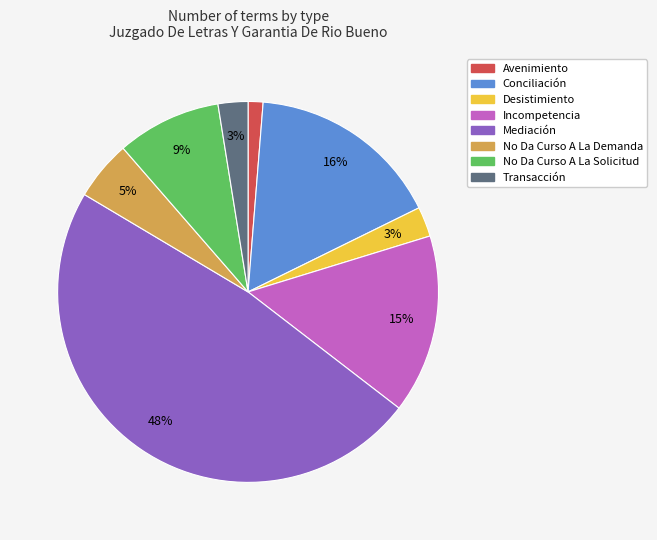

Which slice is the smallest?

Avenimiento